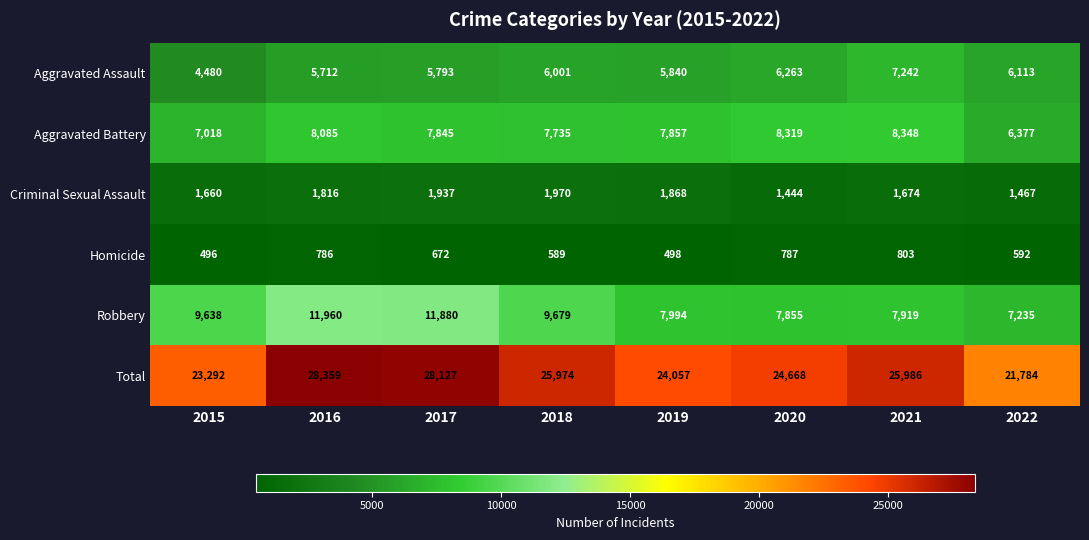

Which series changed the most between 2021 and 2022?

Total